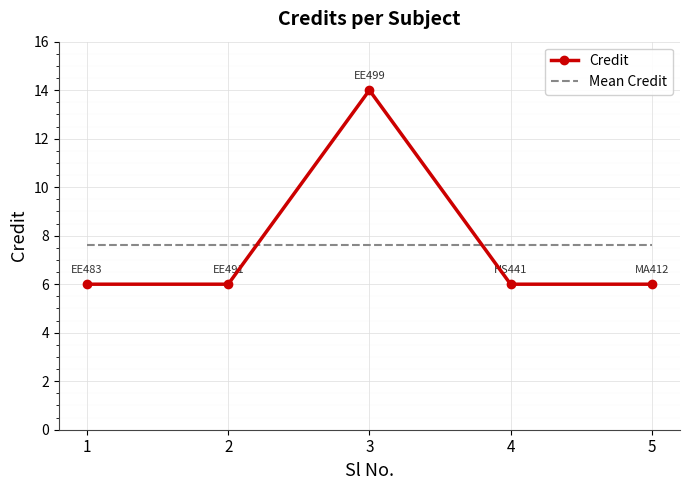

Which series has the largest range (max minus min)?

Credit